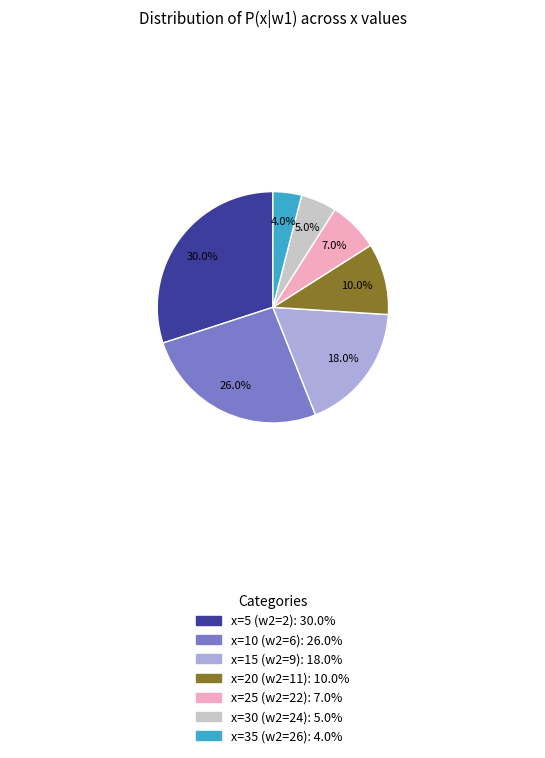

Does x=35 (w2=26) represent more than half of the total?

No